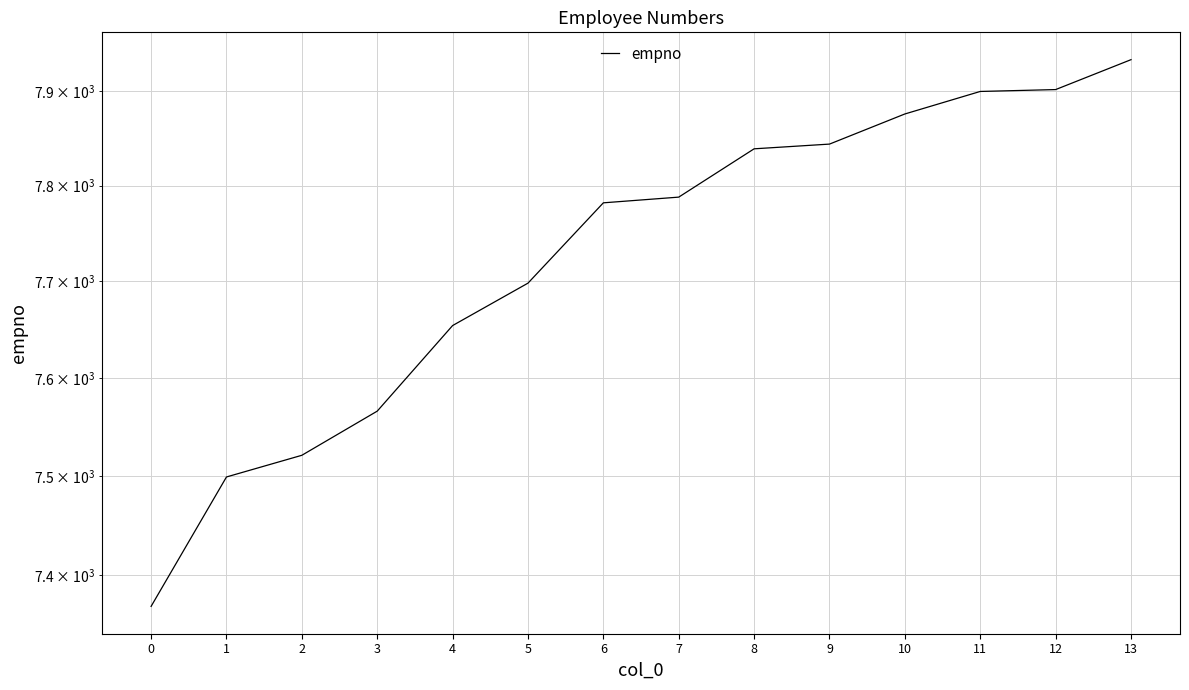

The chart shows a value of 7844 at 9. True or false?

True